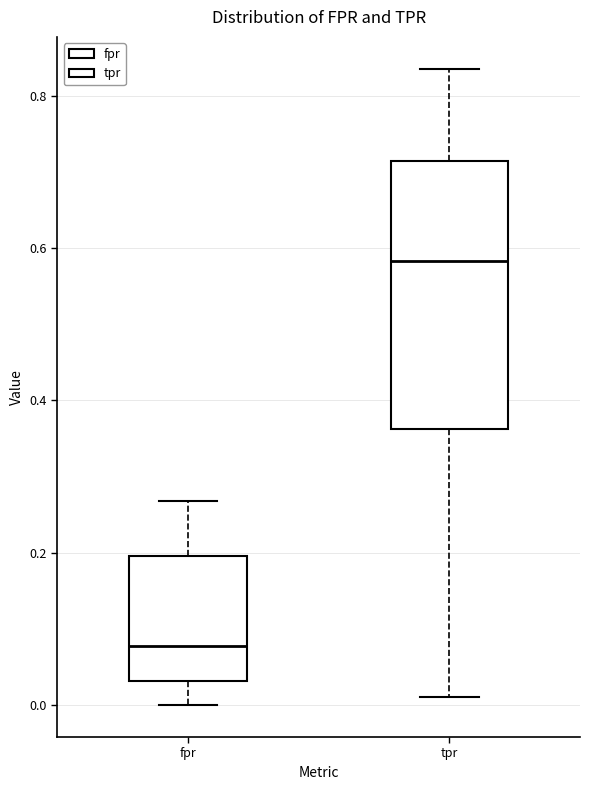

Where does the median line of the box for fpr sit on the y-axis? The values are not printed on the chart, so give them approximately, as read against the axis.

0.08